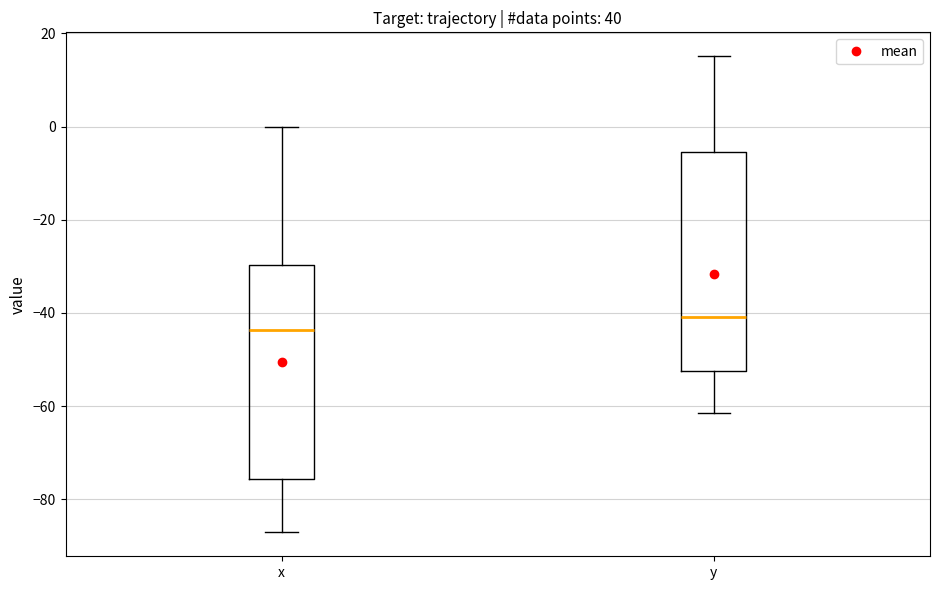

Reading left to right, transcribe this box plot: for each box, give where its median line is, the range the box spans, and where its two whiskers end, as read against the y-axis. The values are not printed on the chart, so give them approximately, as read against the axis.

x: median -44, box -76 to -30, whiskers -88 to 0
y: median -40, box -52 to -6, whiskers -62 to 16